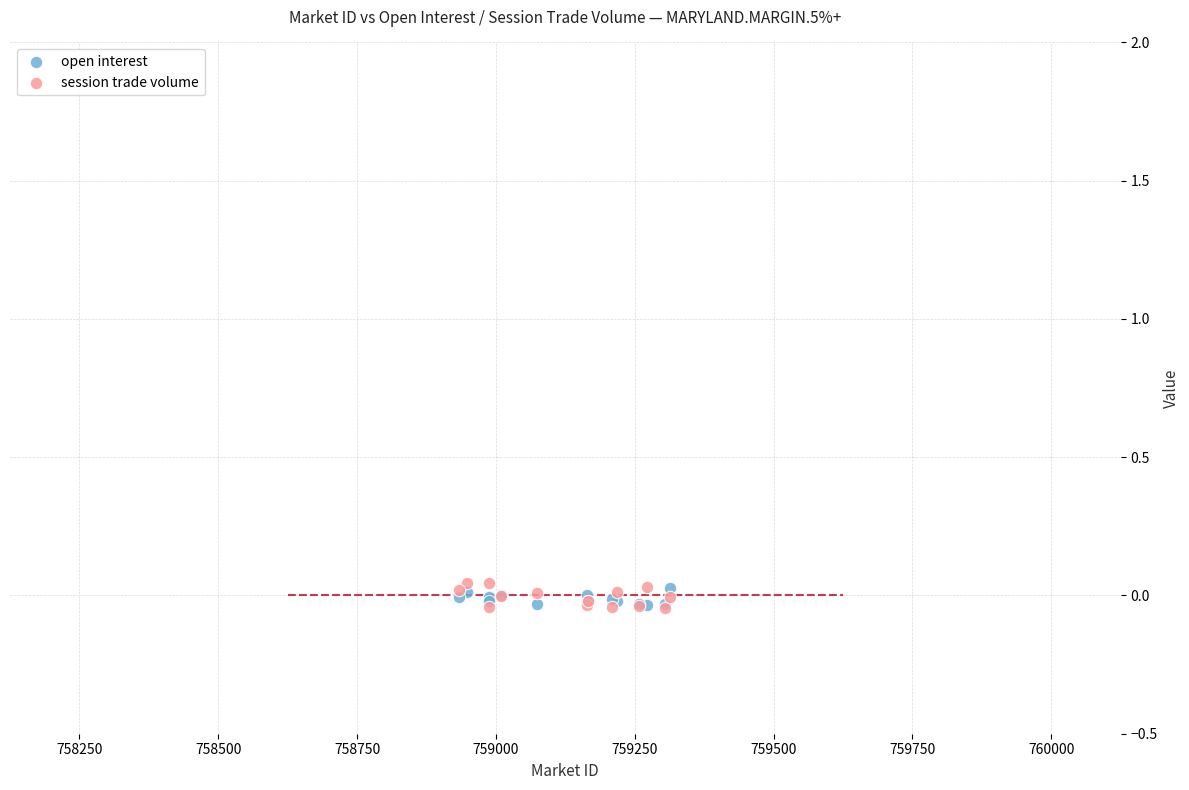

What are all the series names shown in the legend?

open interest, session trade volume